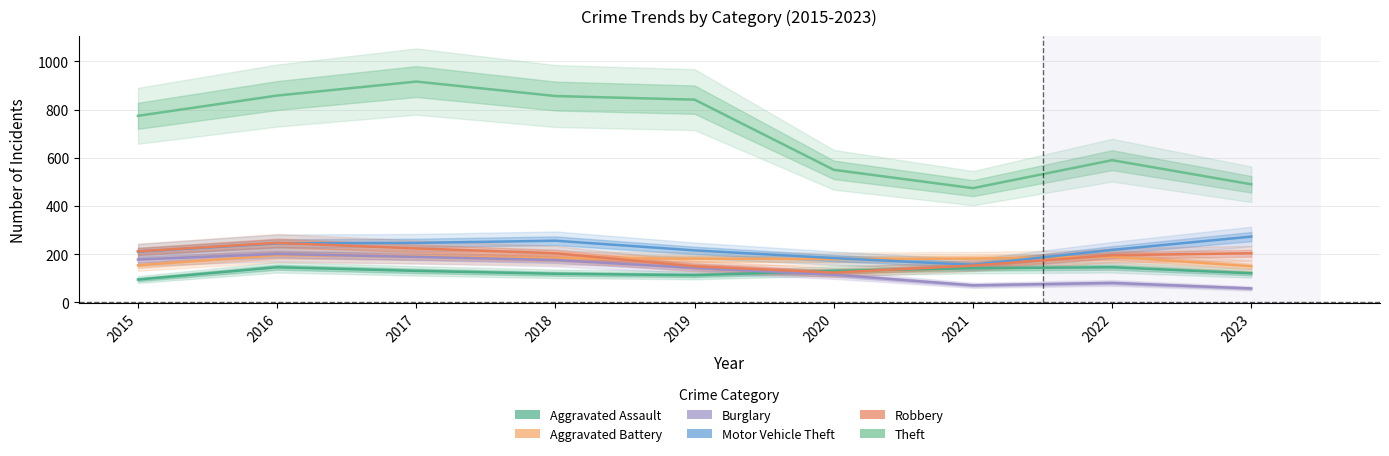

At which category is the sum across all series the highest?

2017